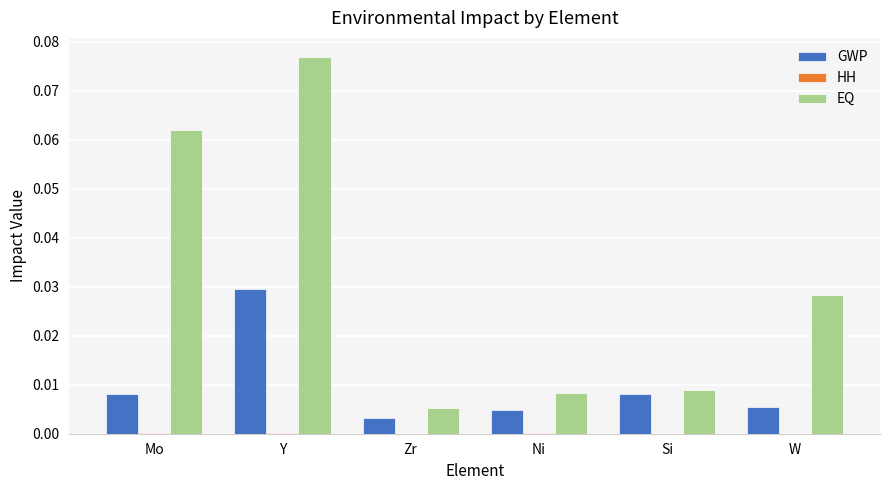

Between Y and Ni, which series saw the biggest shift?

EQ